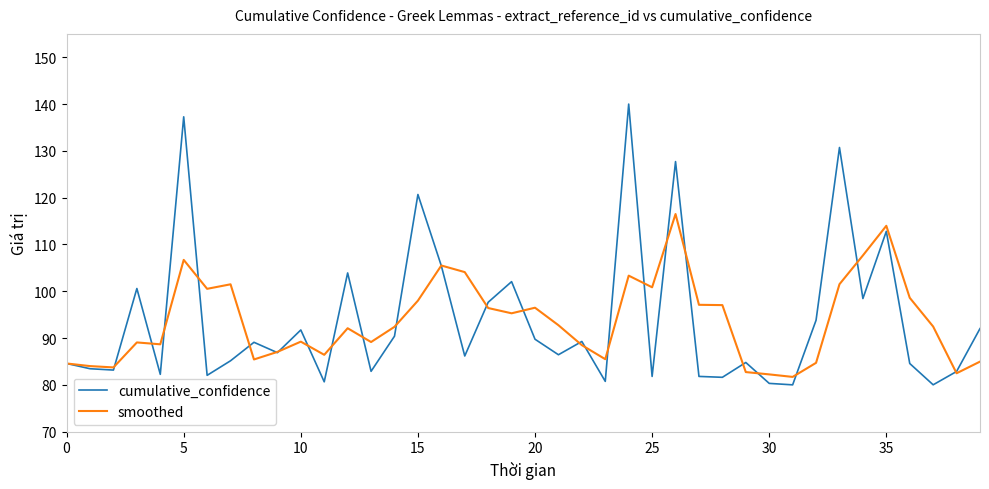

What is the minimum value for cumulative_confidence?

80.0